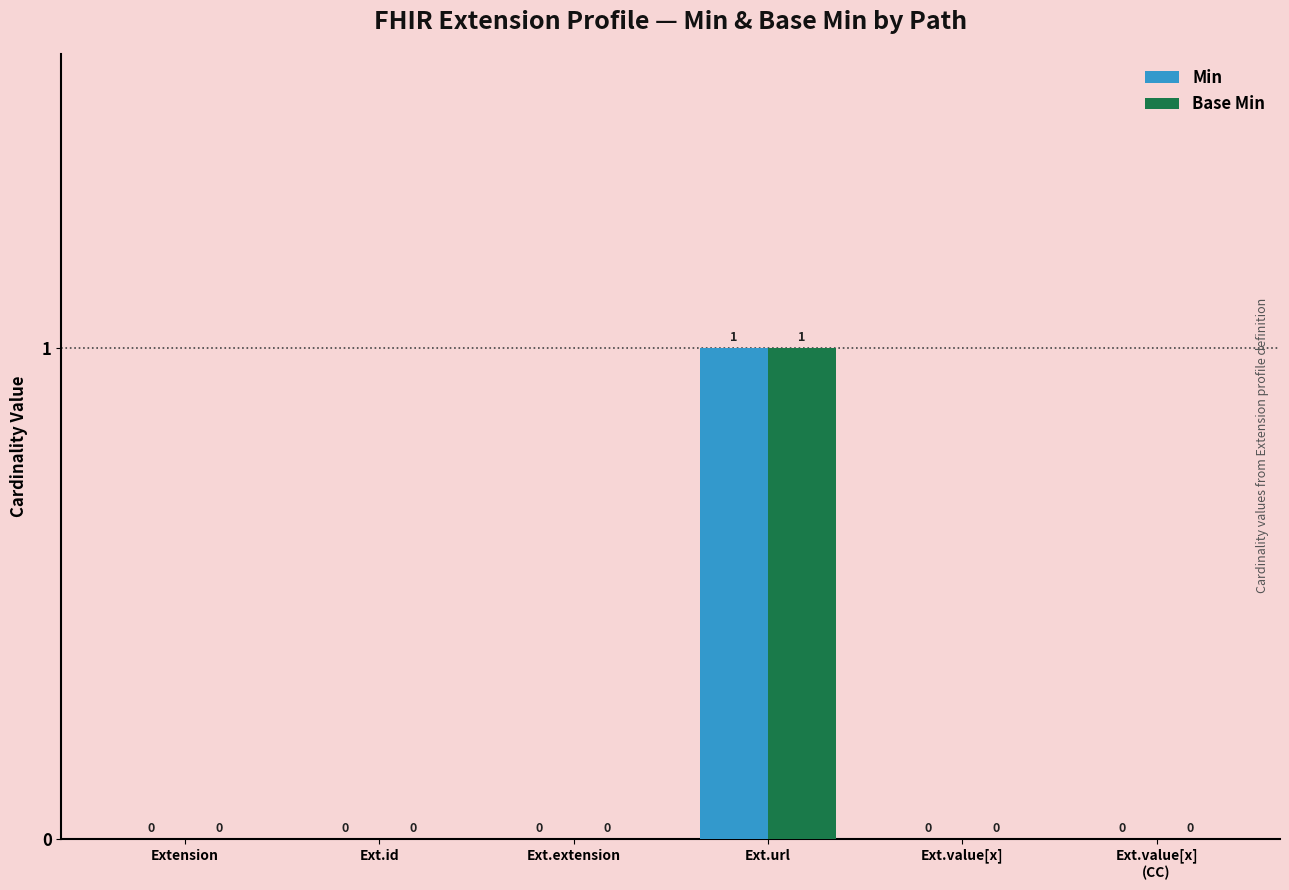

How many Min values are between 0 and 1?

6